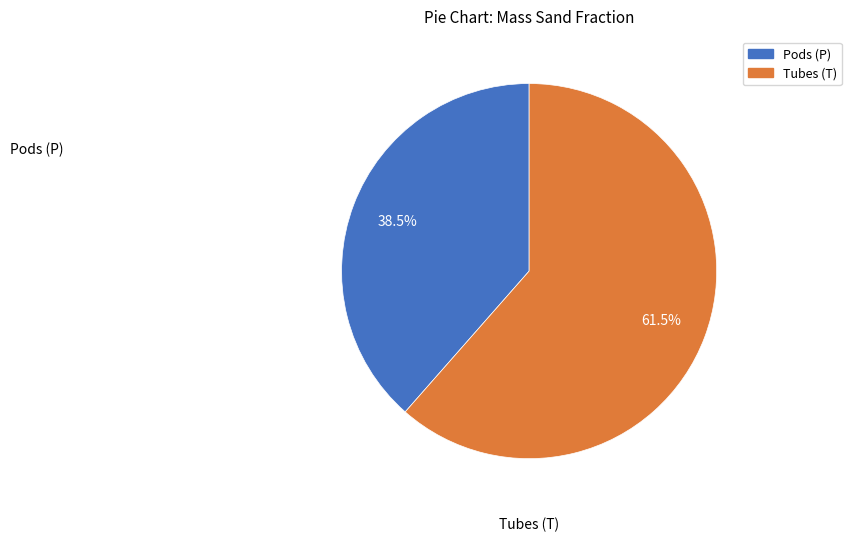

Do Pods (P) and Tubes (T) together represent more than half of the pie?

Yes